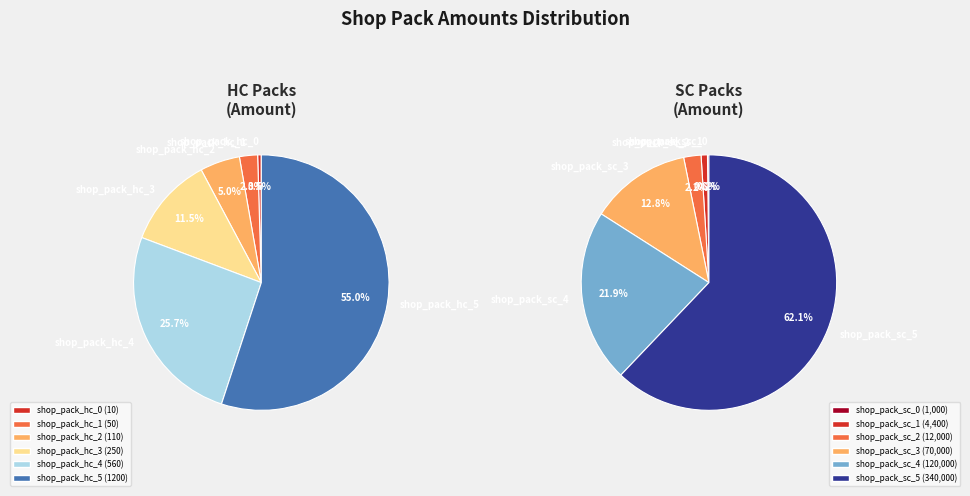

To the nearest percent, what is the combined percentage of shop_pack_hc_4 and shop_pack_hc_1?

28%